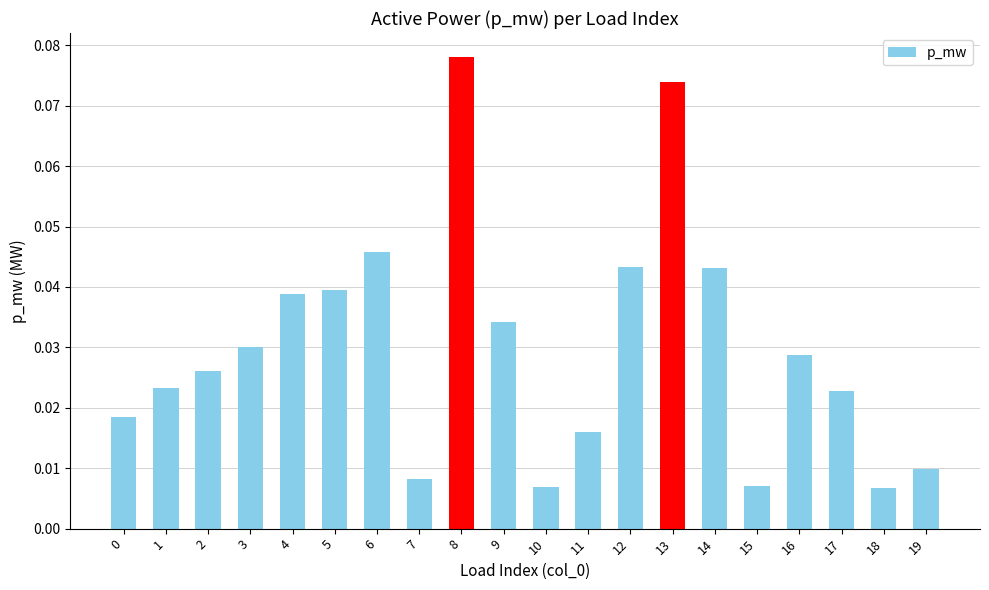

Between 5 and 19, which is larger?

5